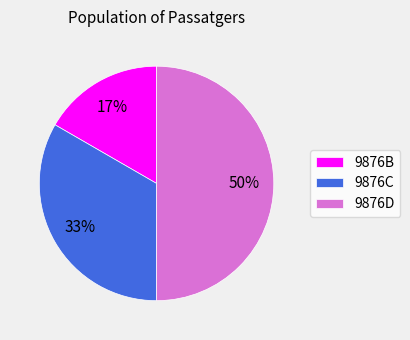

To the nearest percent, what is the difference between the largest and smallest slice percentages?

33%